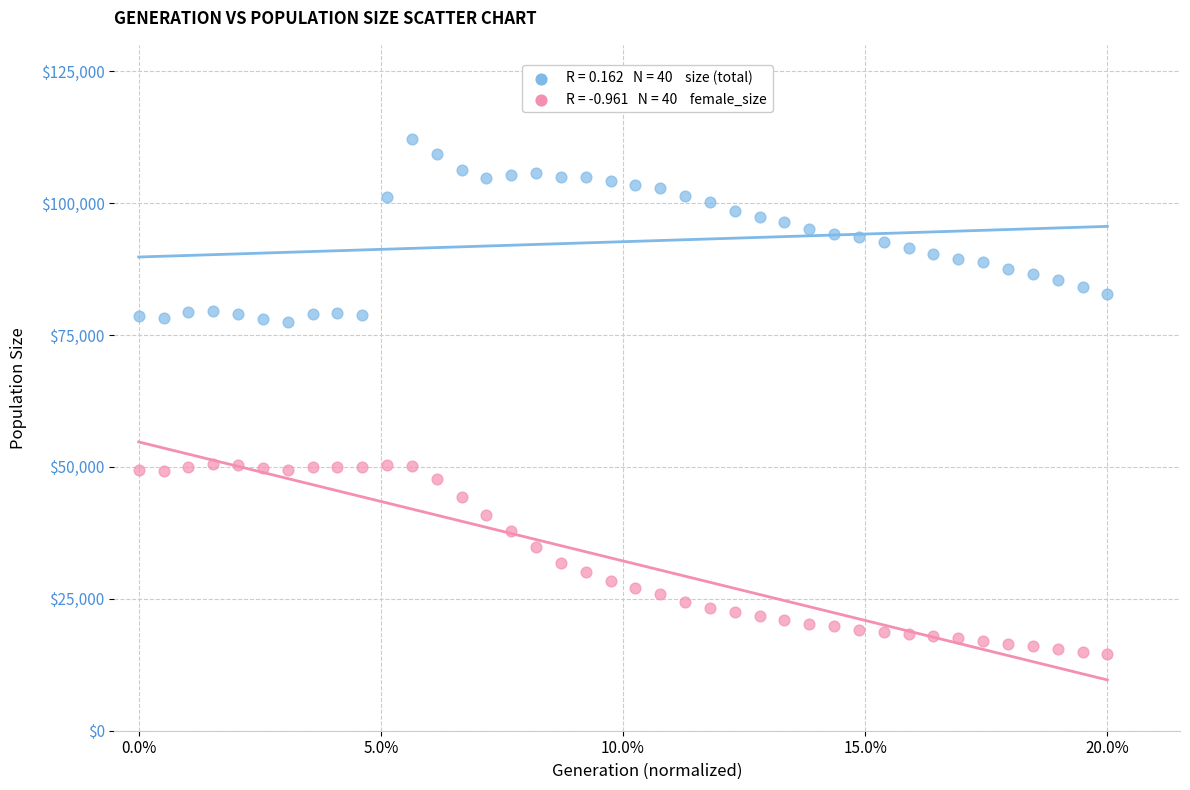

Across all data points, what is the range of Y values (max minus min)?

97542